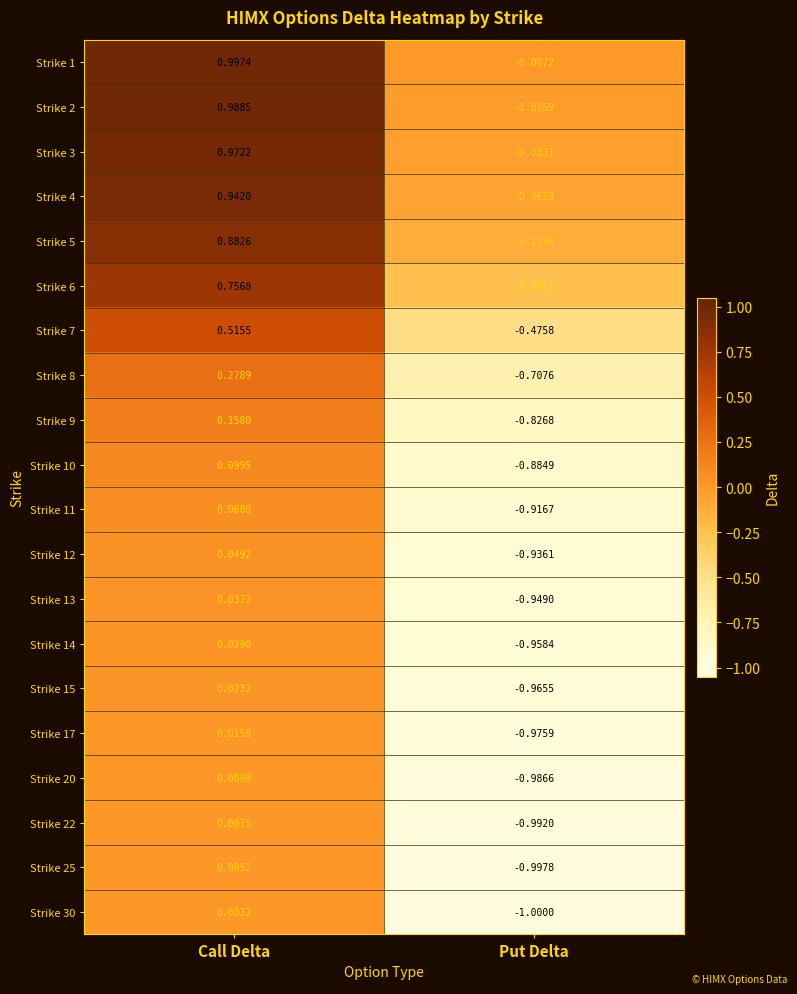

Which category has the lowest value across all series?

Put Delta